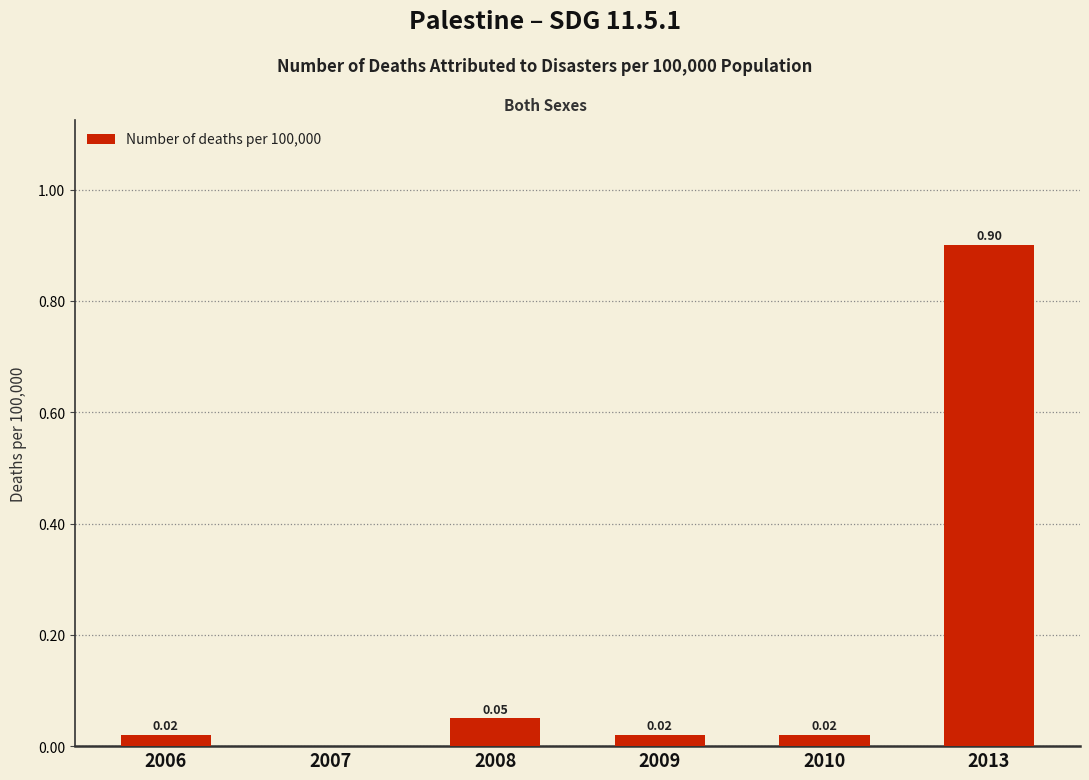

At which label is the value closest to 0?

2007